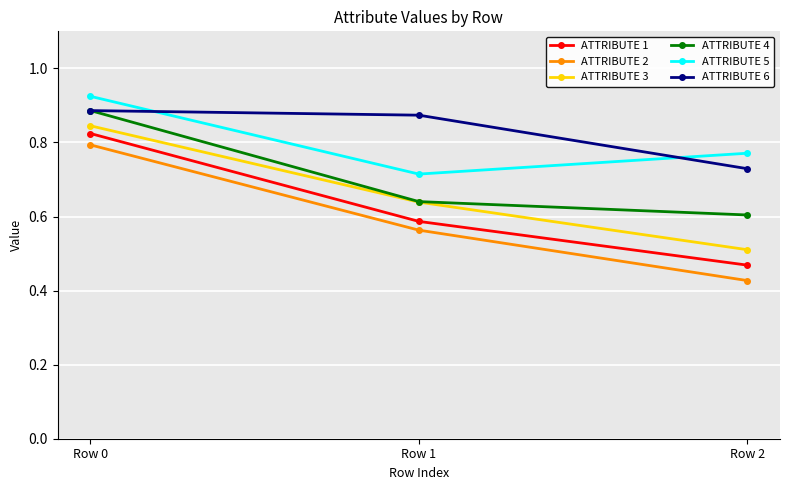

Is the value of ATTRIBUTE 1 at Row 1 greater than the value of ATTRIBUTE 6 at Row 1?

No